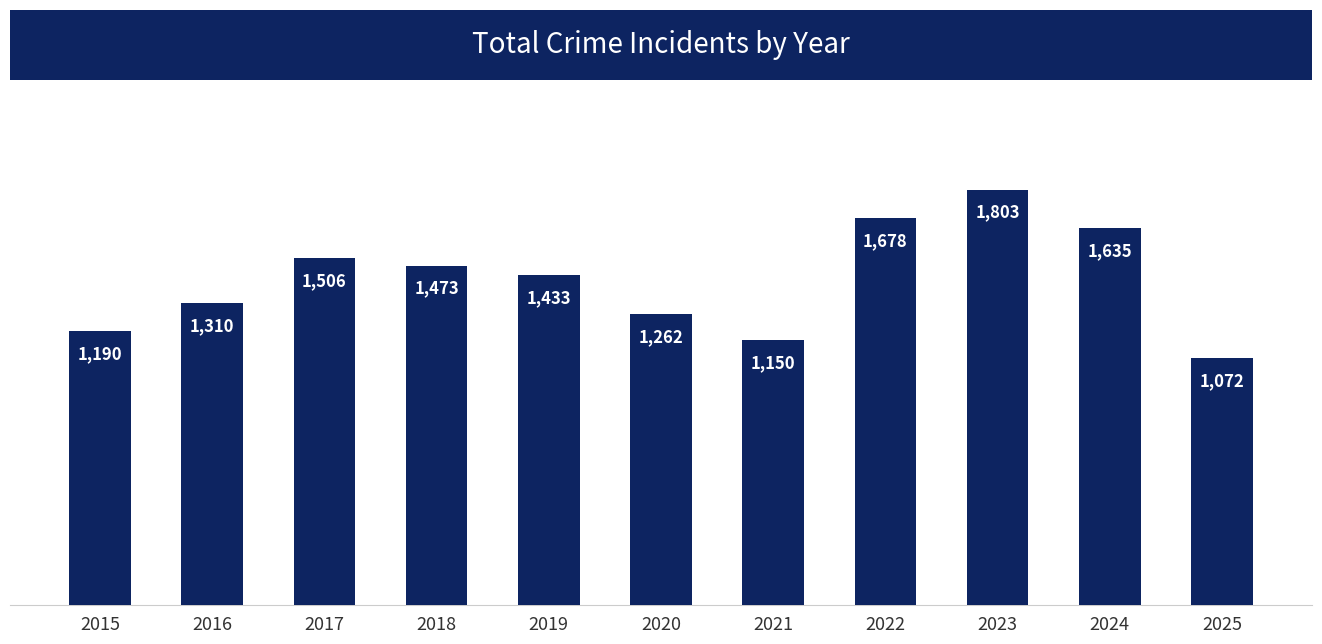

Are the bars grouped side by side (vs. stacked)?

No